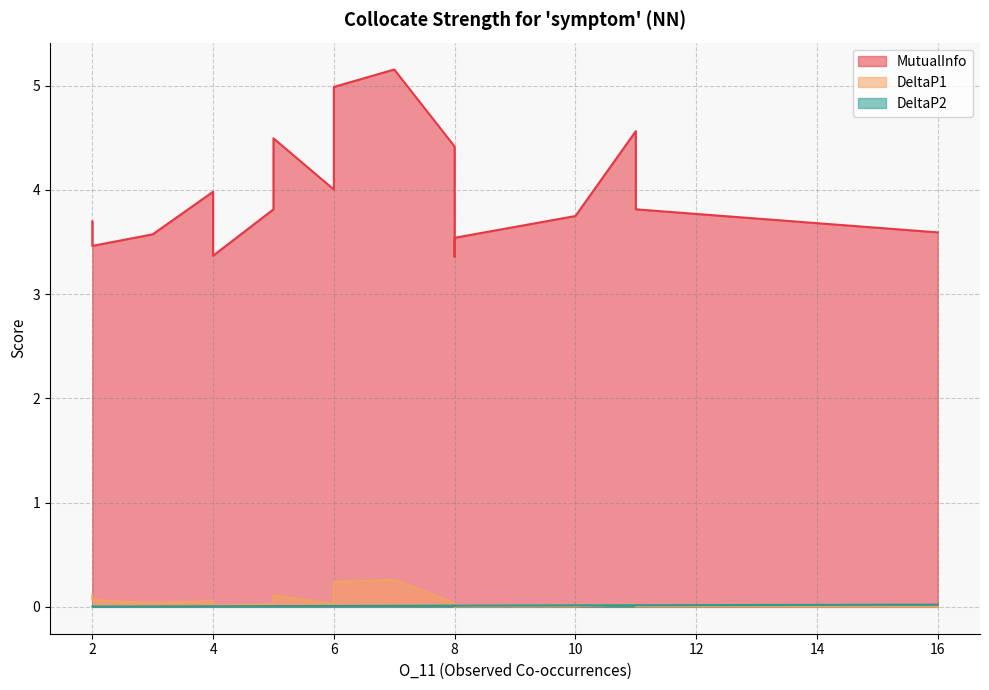

Which category has the lowest value in the MutualInfo series?

8